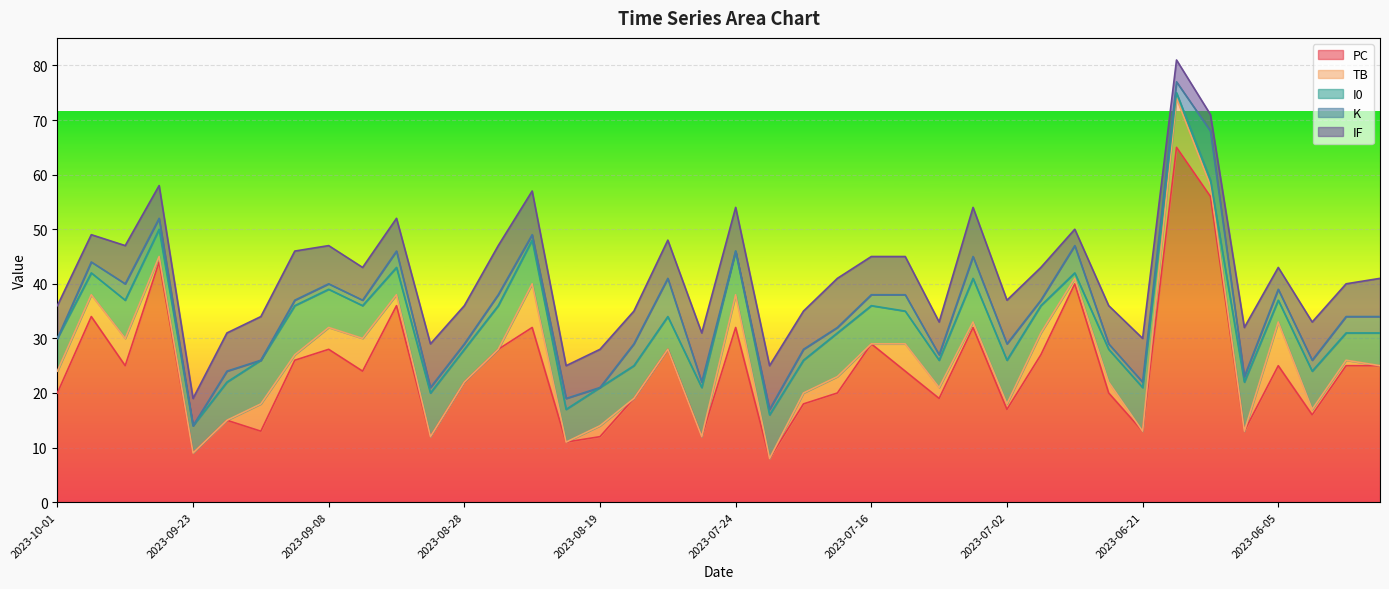

After their last crossing, which series has the higher values: TB or IF?

IF